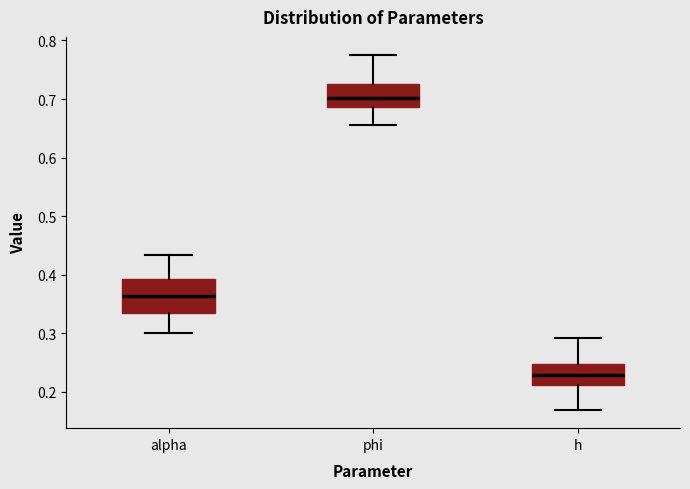

Comparing the boxes themselves (not the whiskers), which one is the tallest?

alpha